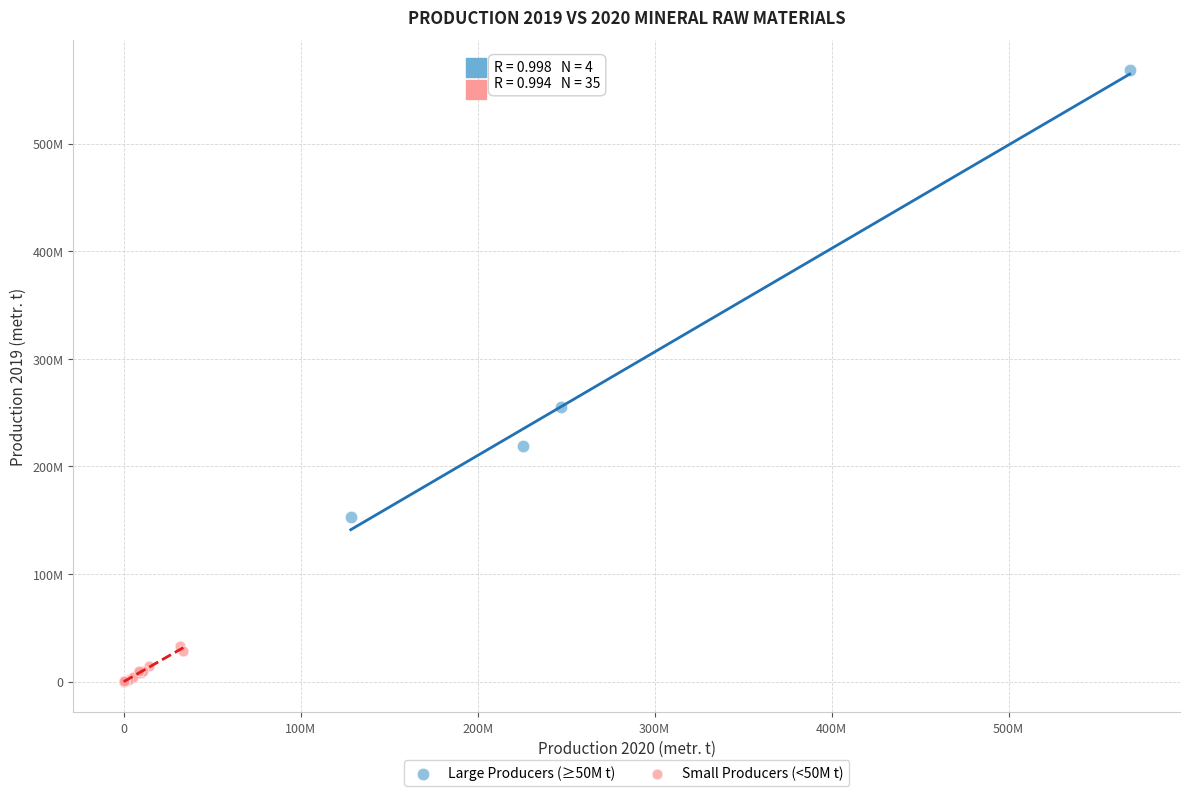

Which series has the largest Y range (max minus min)?

Large Producers (≥50M t)